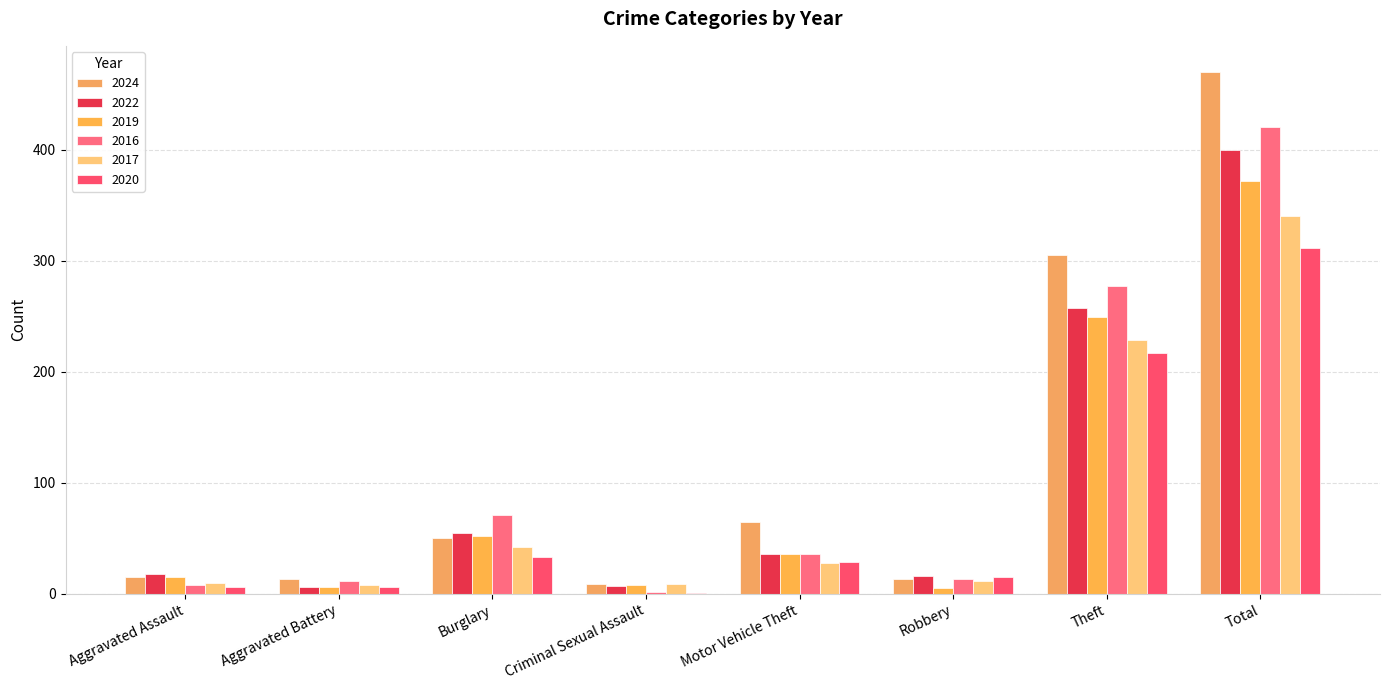

Which series has the largest range (max minus min)?

2024